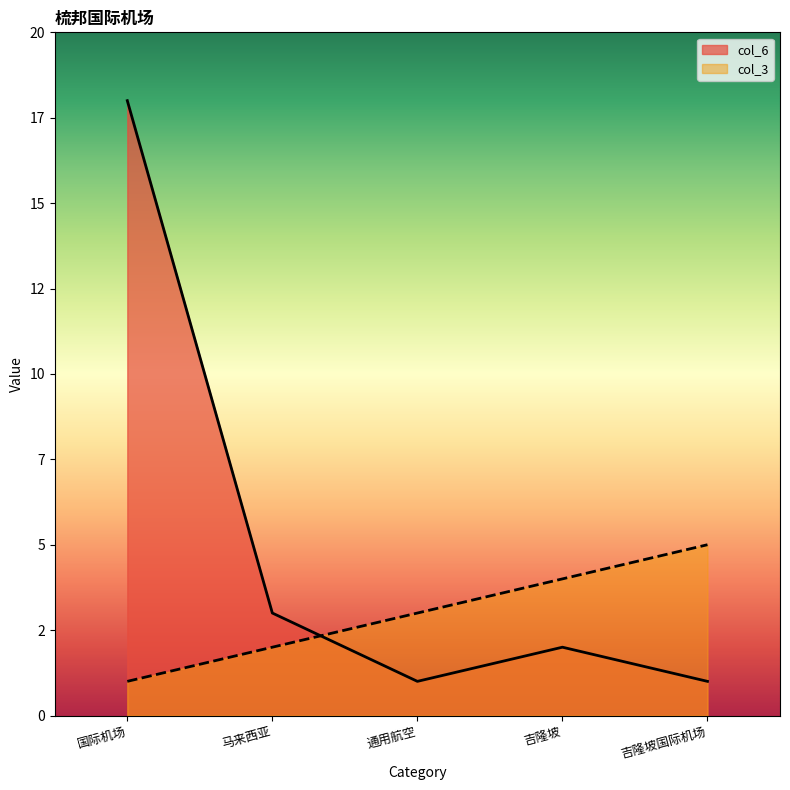

How many values in the col_6 series are below 2?

2